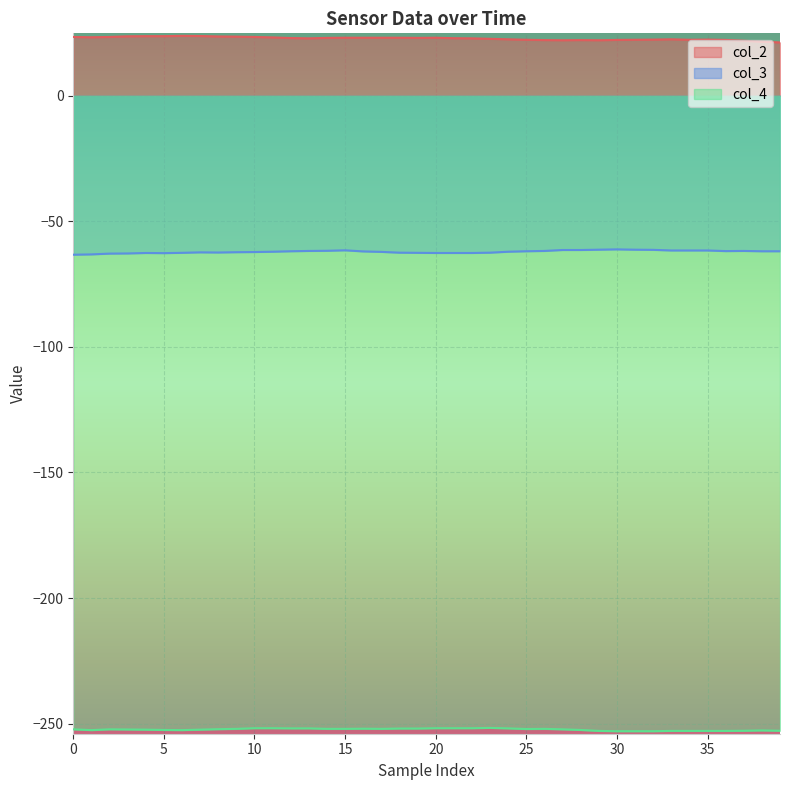

Which series has the largest range (max minus min)?

col_2